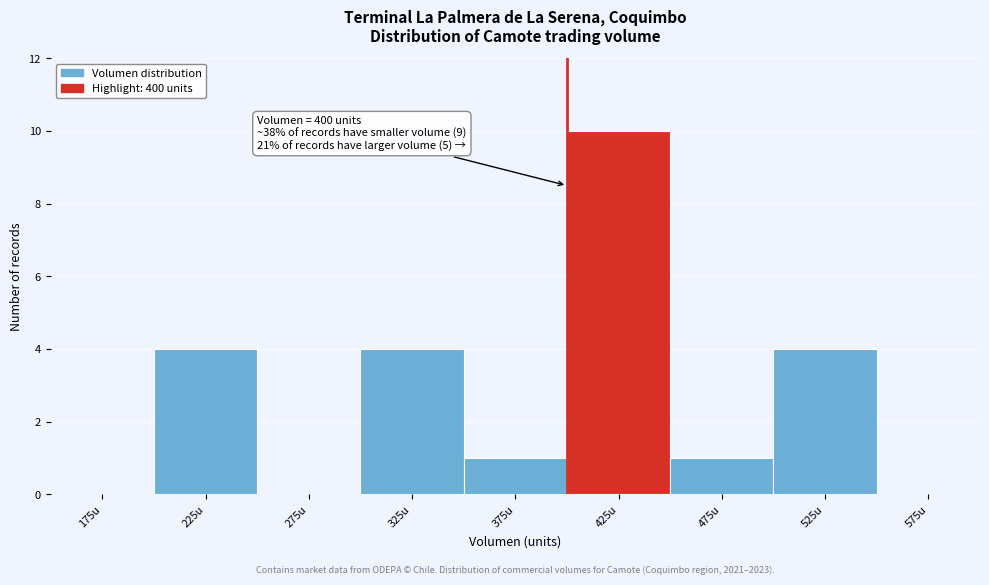

Which range on the x-axis has the tallest bar?

400 to 450